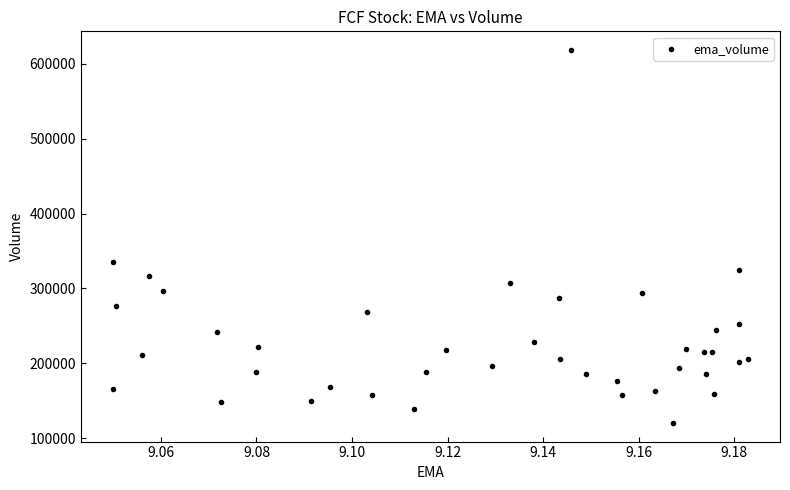

What Y value in the scatter plot is closest to 369400?

335100